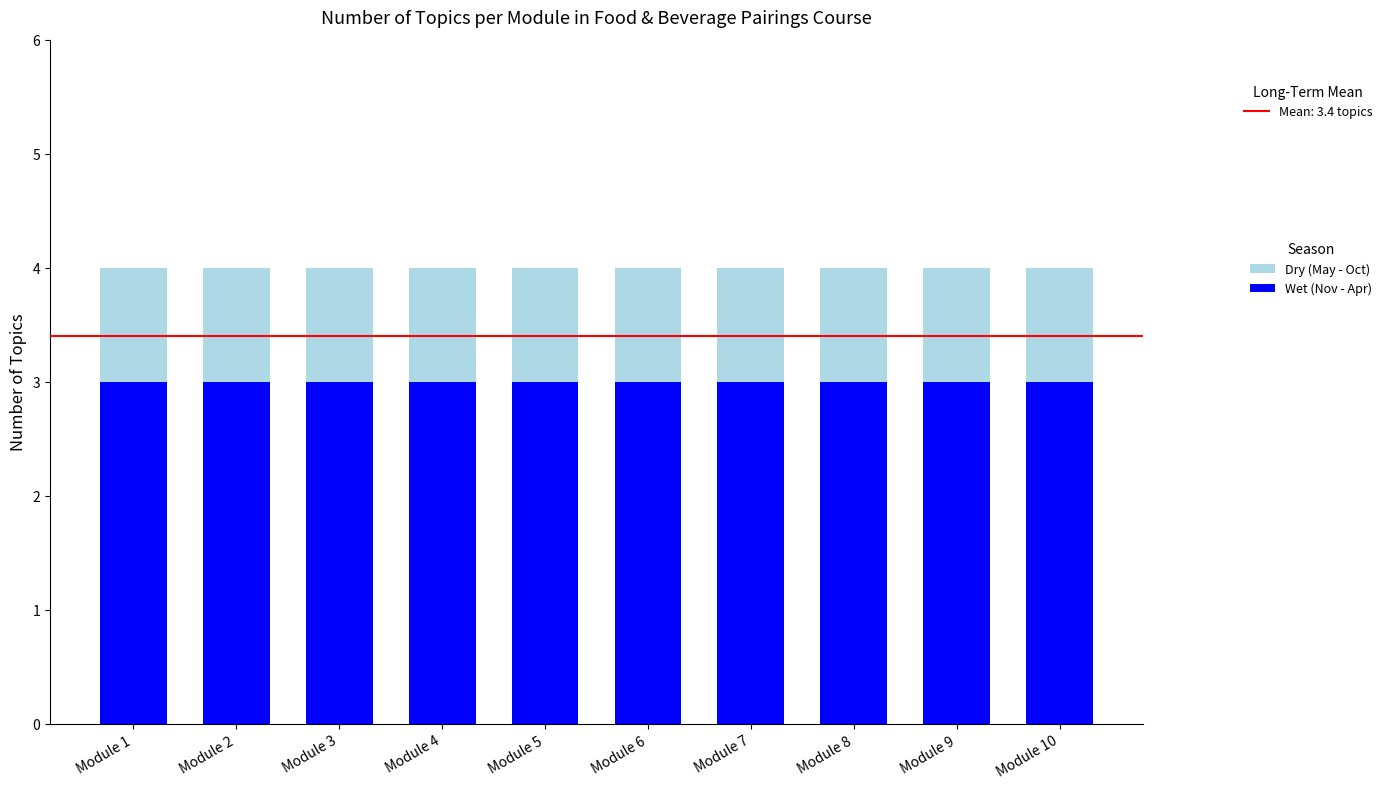

What is the lowest value of the Wet (Nov - Apr) series?

3